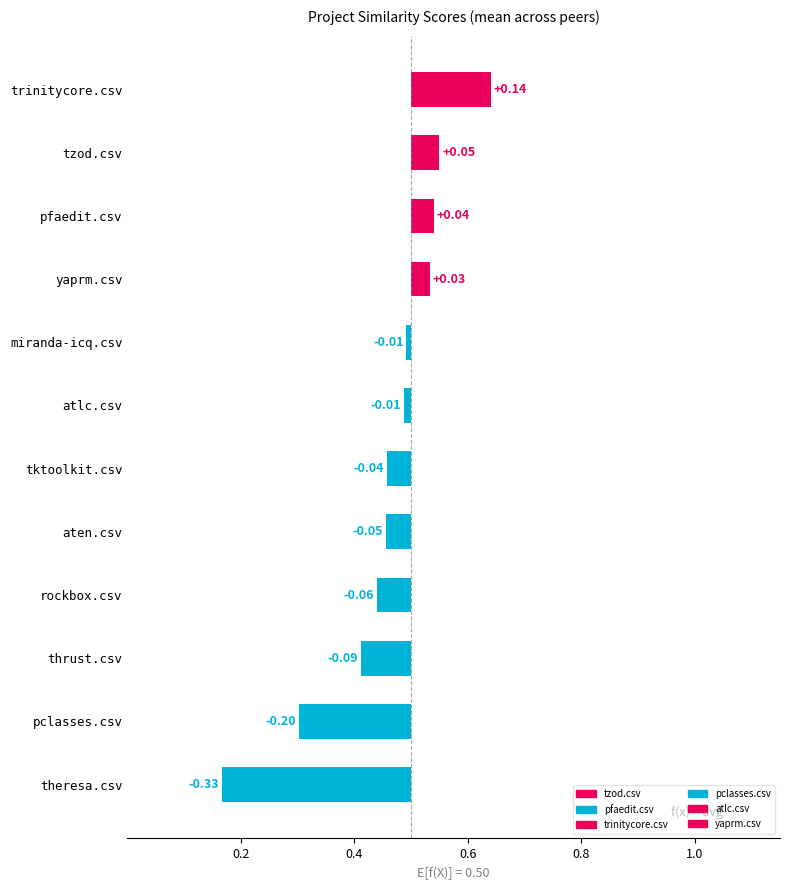

At which category is the sum across all series the highest?

trinitycore.csv